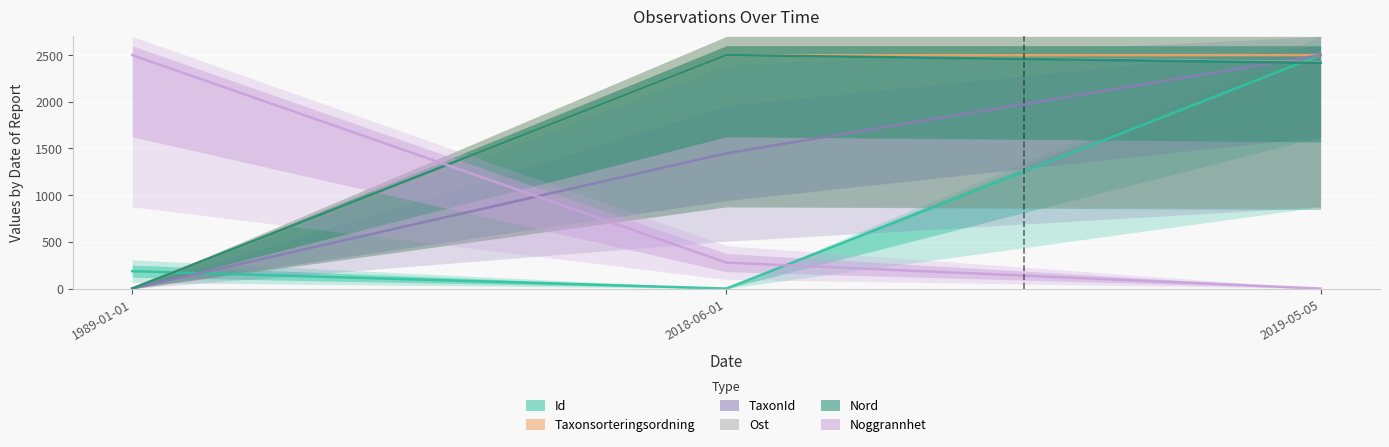

Does the chart display data point markers on the line(s)?

No